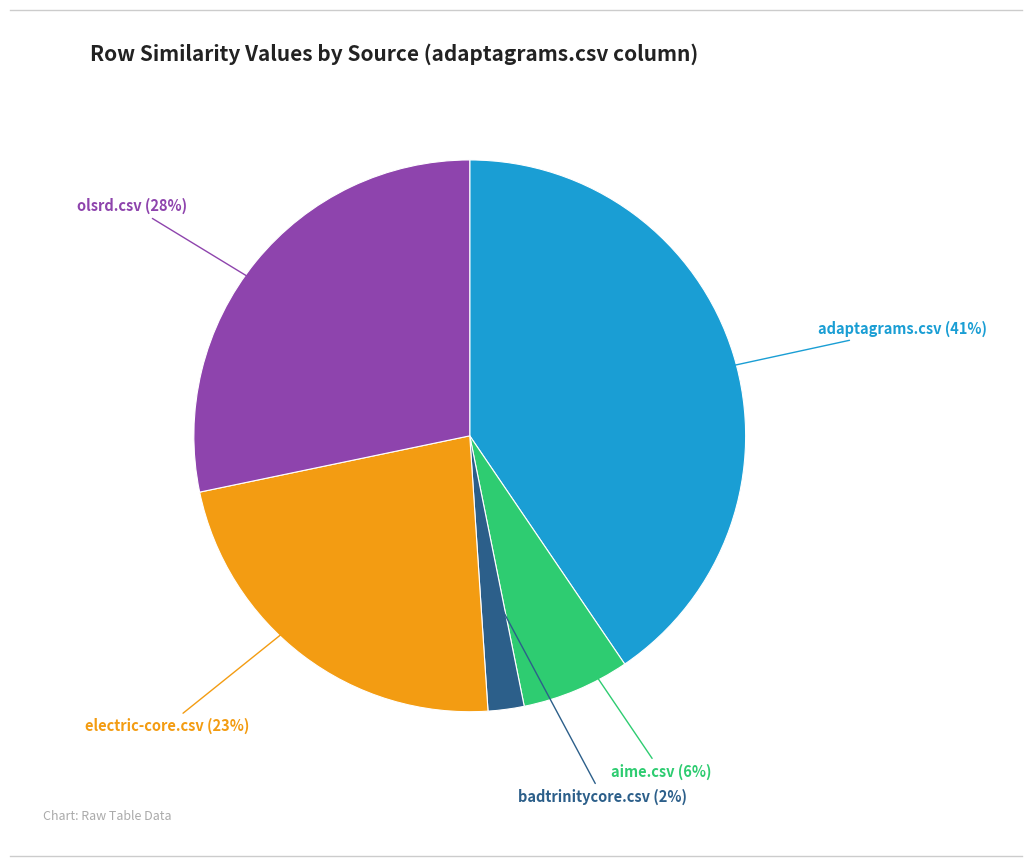

Which category has the smallest portion of the pie?

badtrinitycore.csv